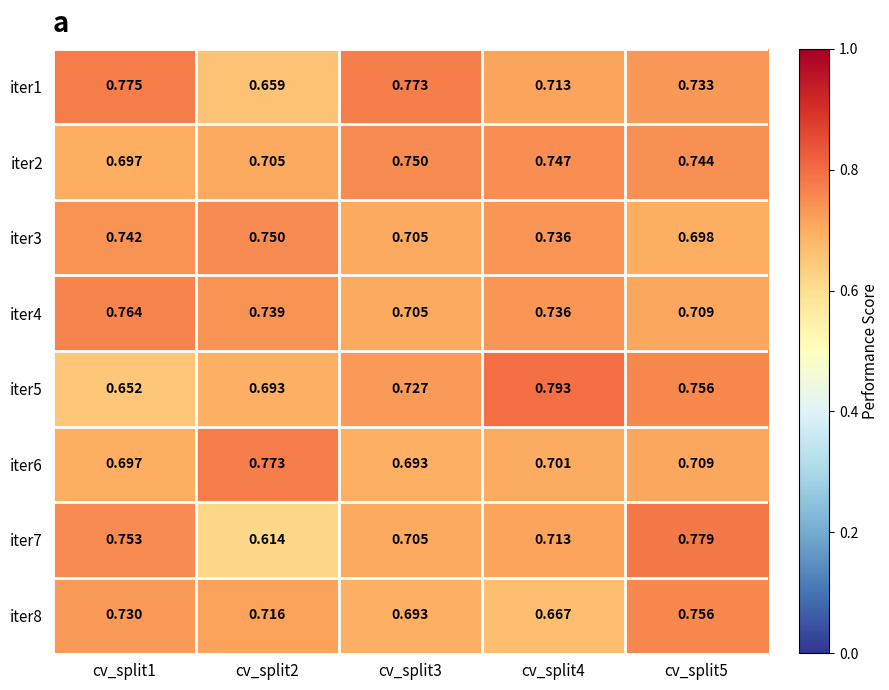

Is the value of iter3 at cv_split5 greater than the value of iter5 at cv_split1?

Yes